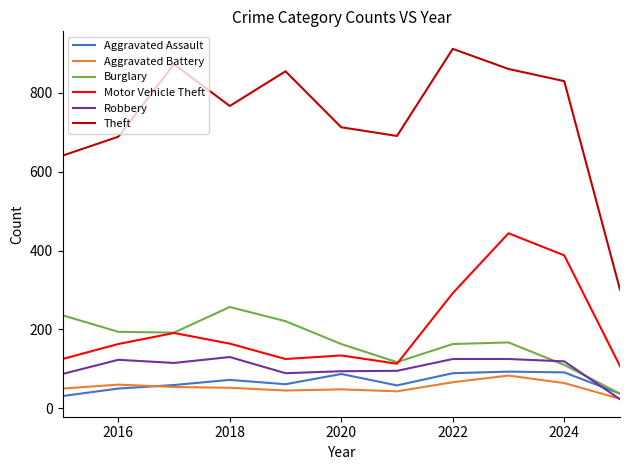

What is the greatest value displayed?

912